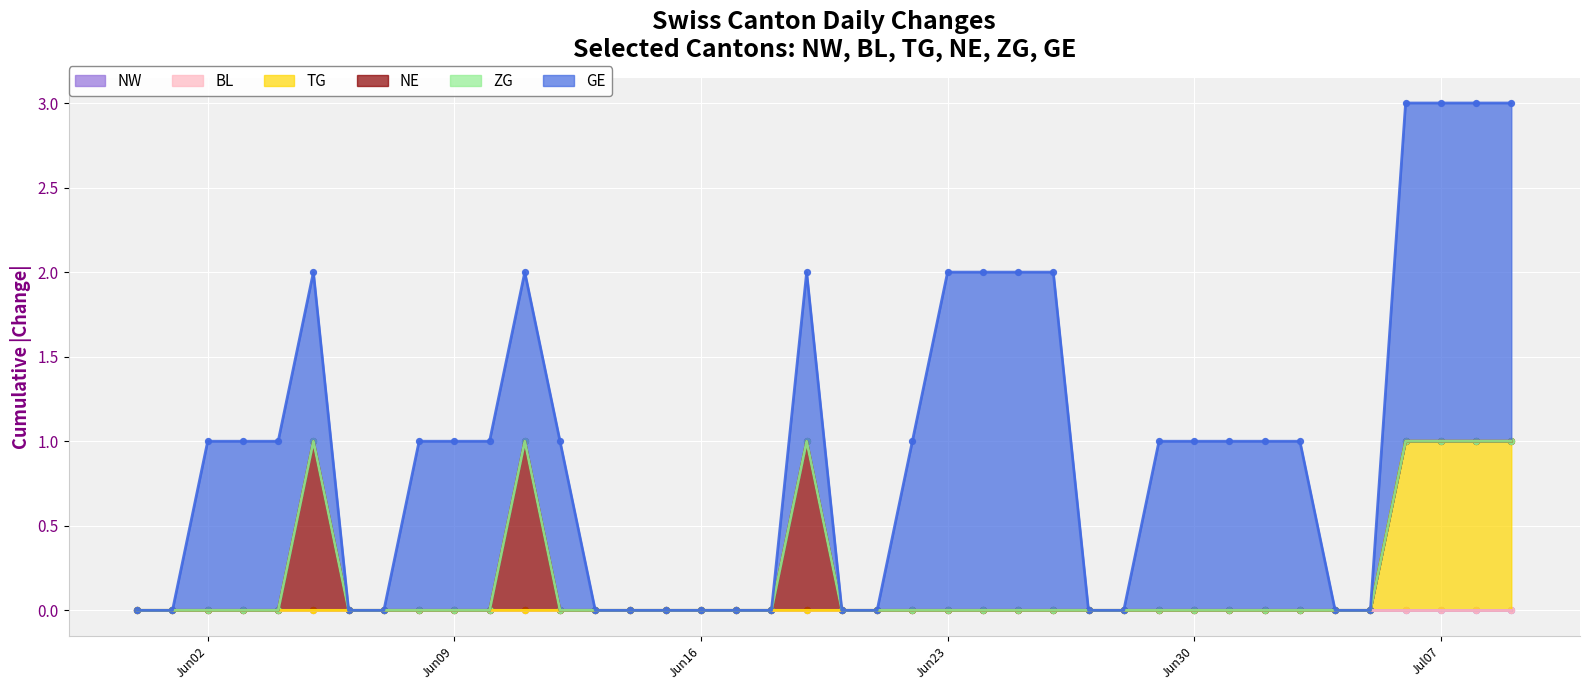

What is the total value across all series at 2020-06-10?

1